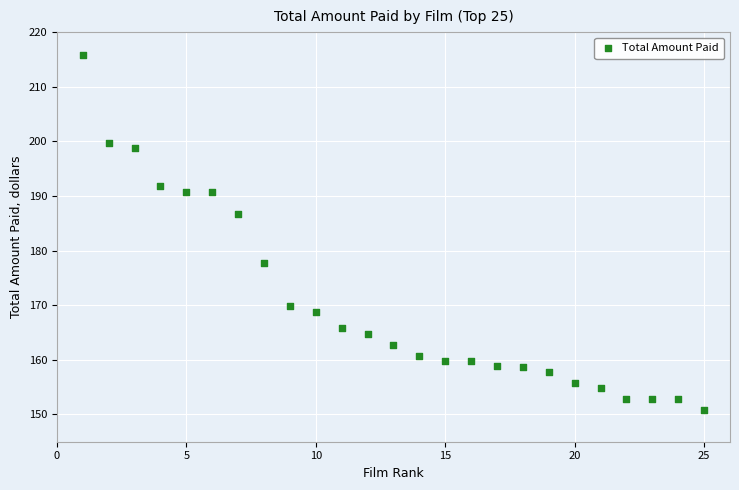

What Y value in the scatter plot is closest to 183?

186.7